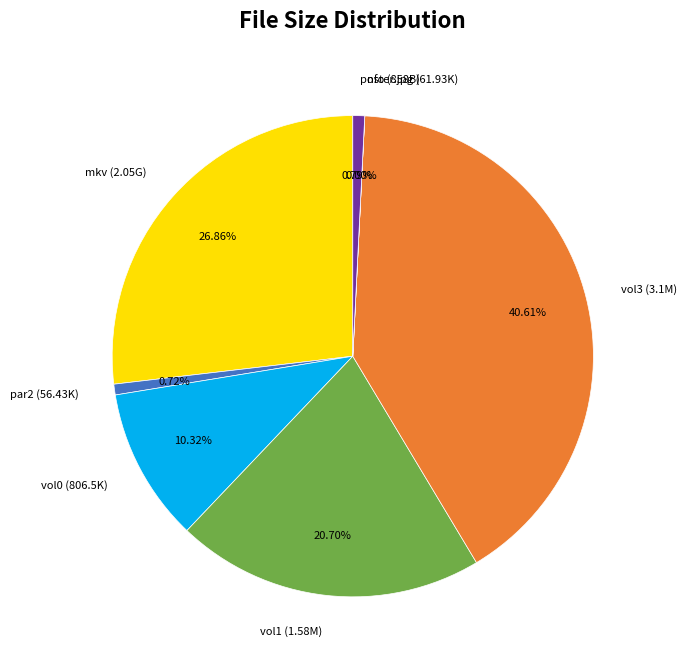

Is poster.jpg the majority of the pie?

No